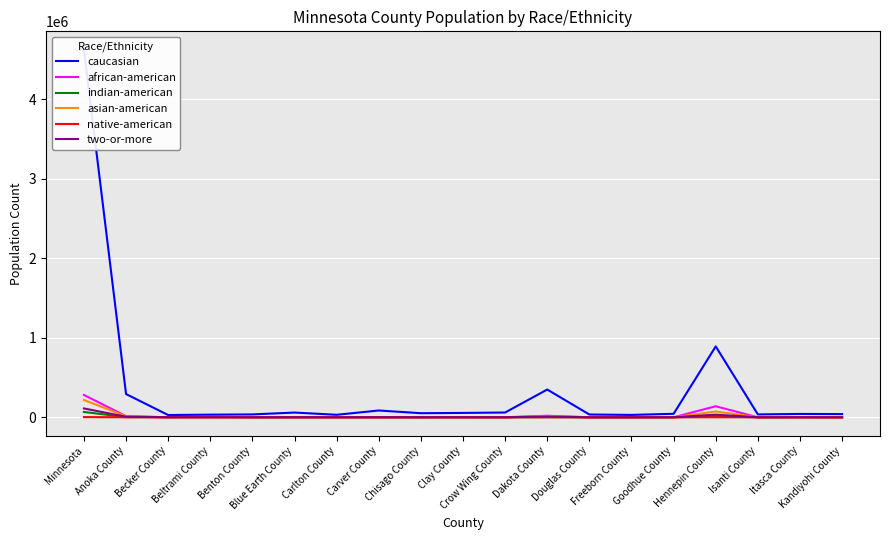

At which label is caucasian closest to 2326132?

Hennepin County